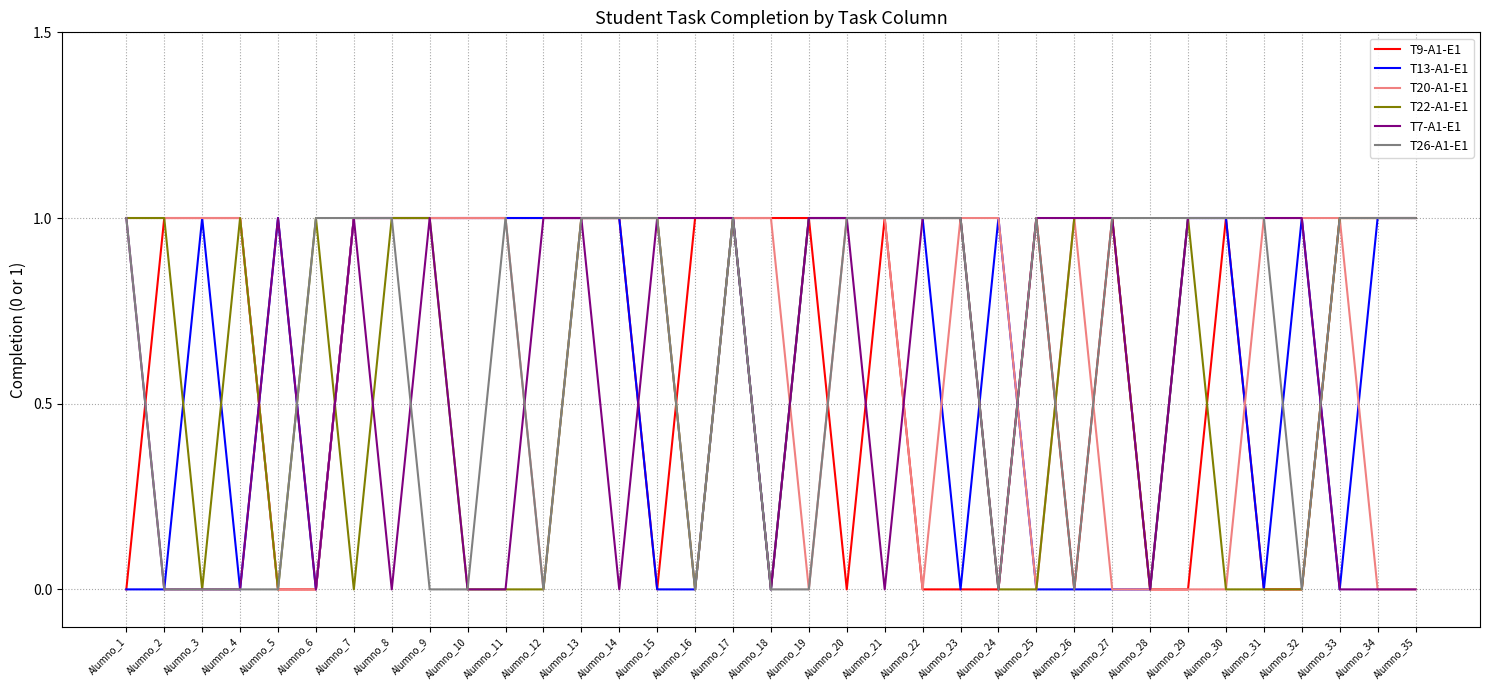

Does the chart have visible grid lines?

Yes